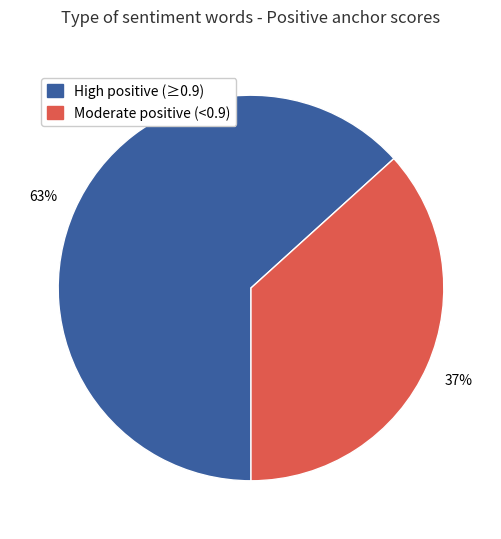

Count the number of slices in the pie.

2